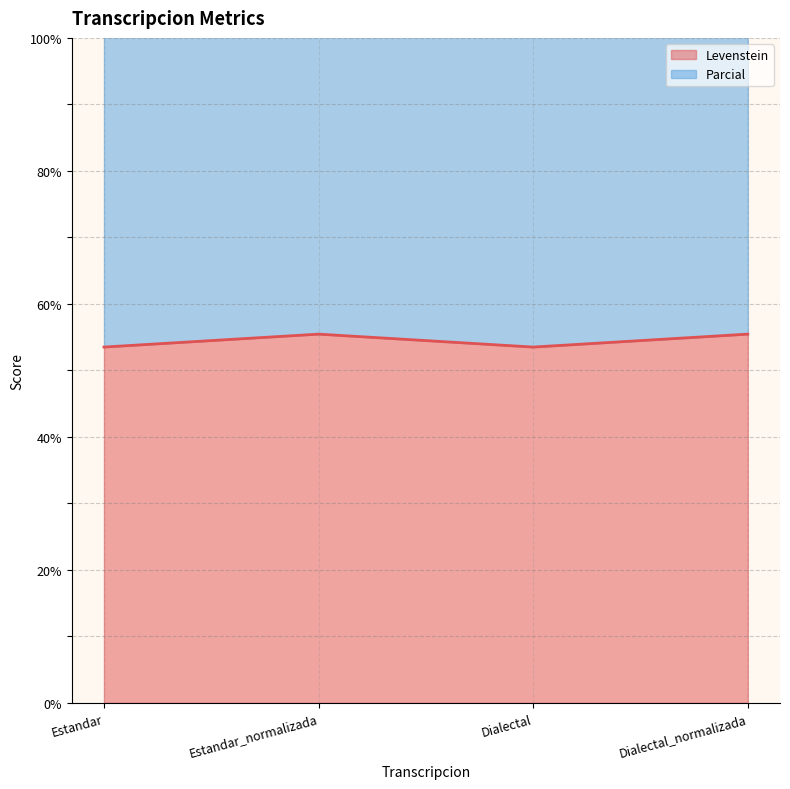

What is the value of the Levenstein point at the 2nd from the left?

55.5